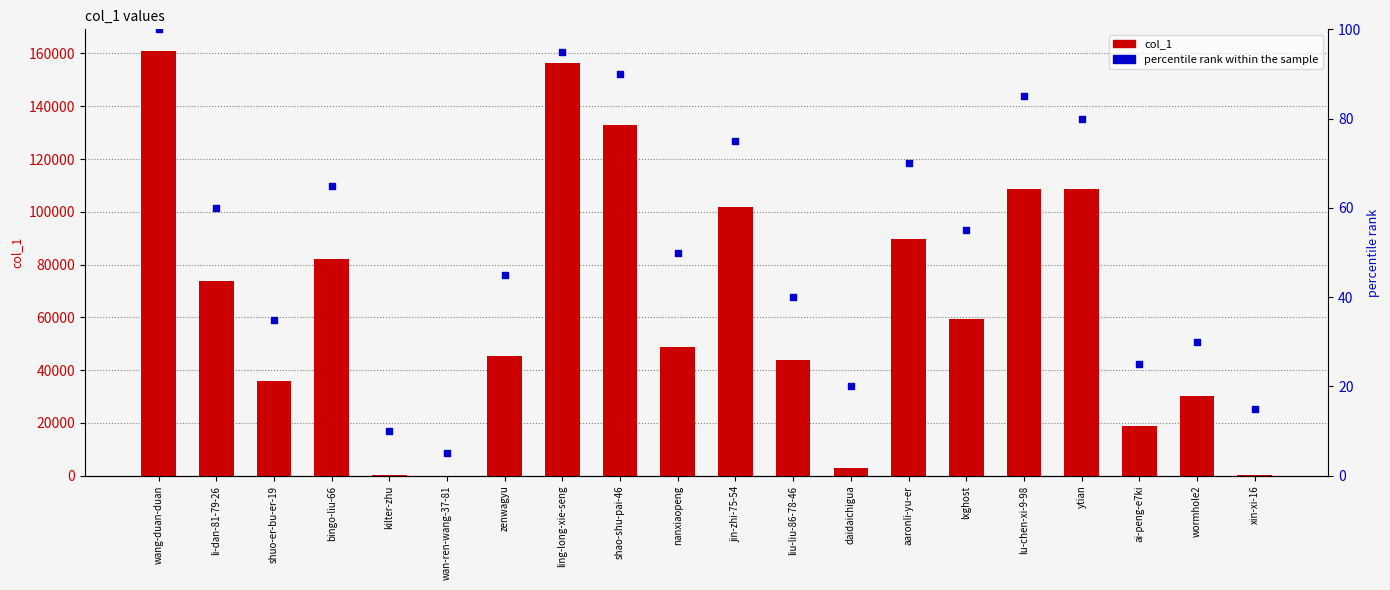

Which series reaches the minimum Y coordinate?

percentile rank within the sample